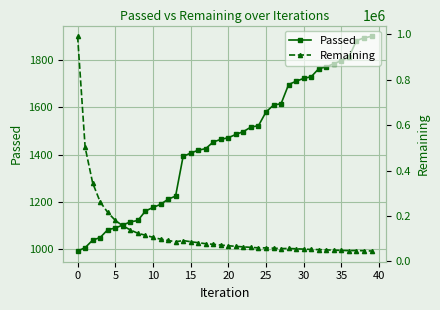

True or false: Passed and Remaining cross at least once.

False